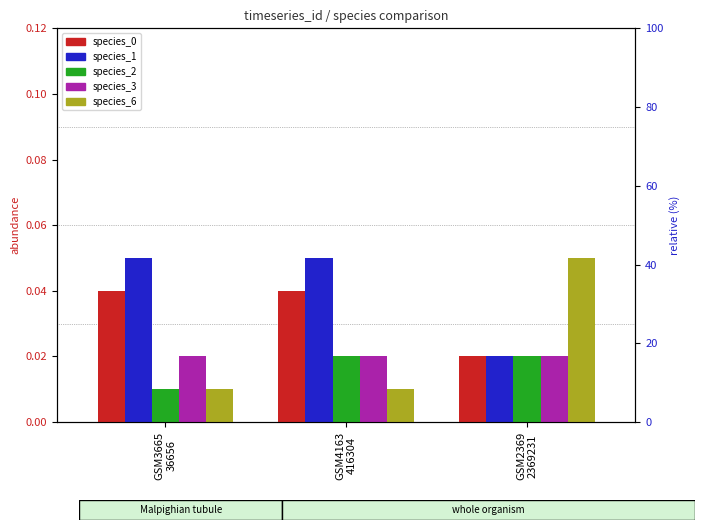

How many bars are there in each group?

5